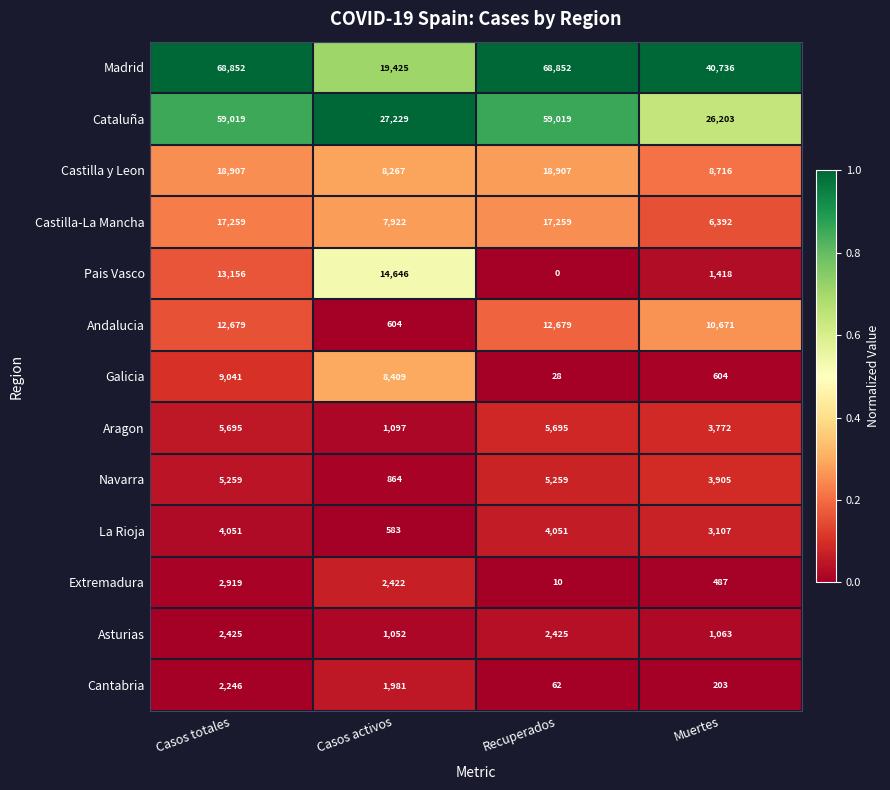

What is the maximum value shown in the chart?

68852